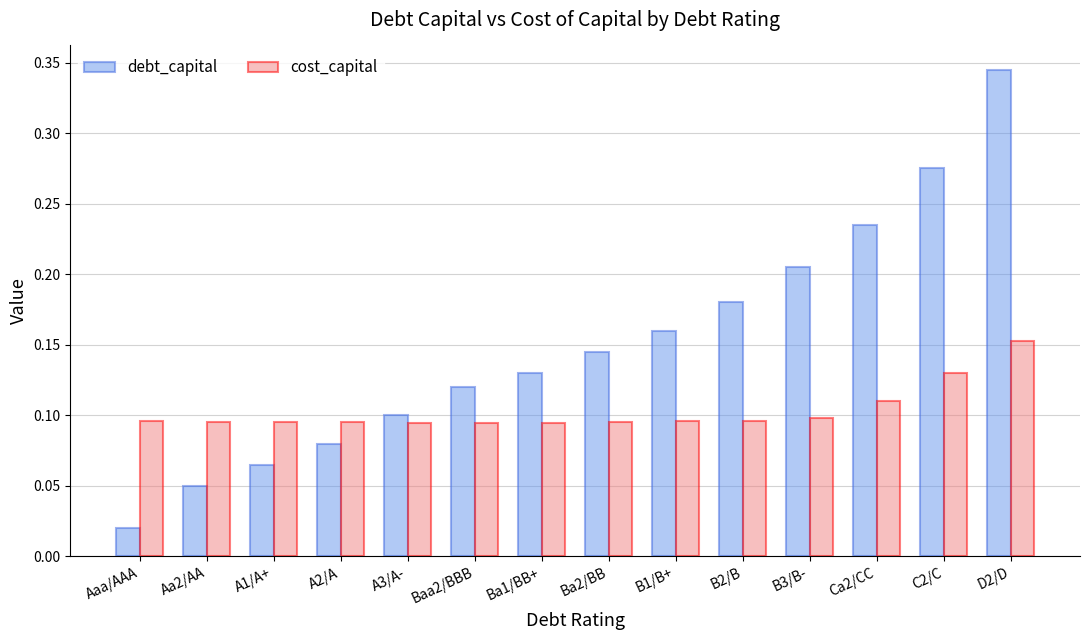

Which label corresponds to the smallest value in the chart?

Aaa/AAA